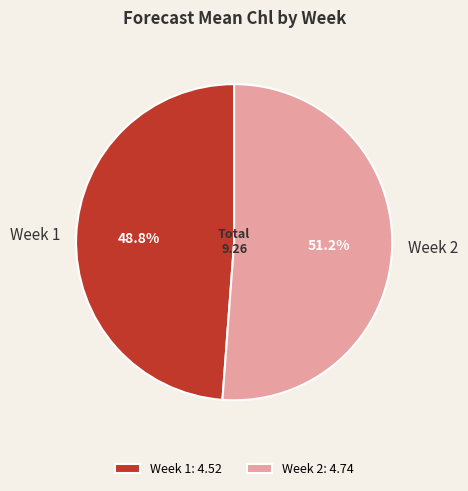

Which category accounts for the majority?

Week 2